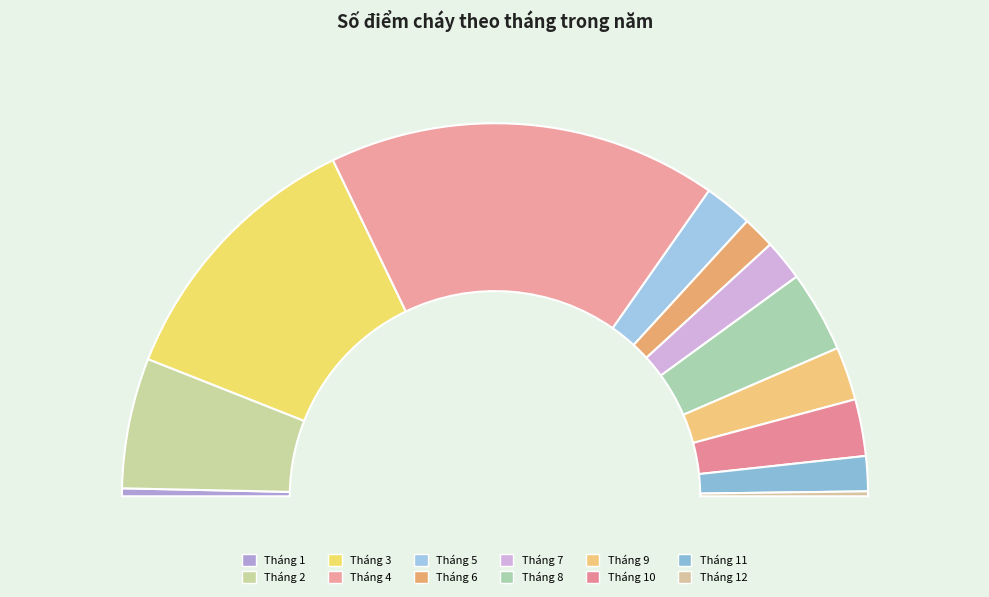

What is the smallest slice in the pie chart?

Tháng 12